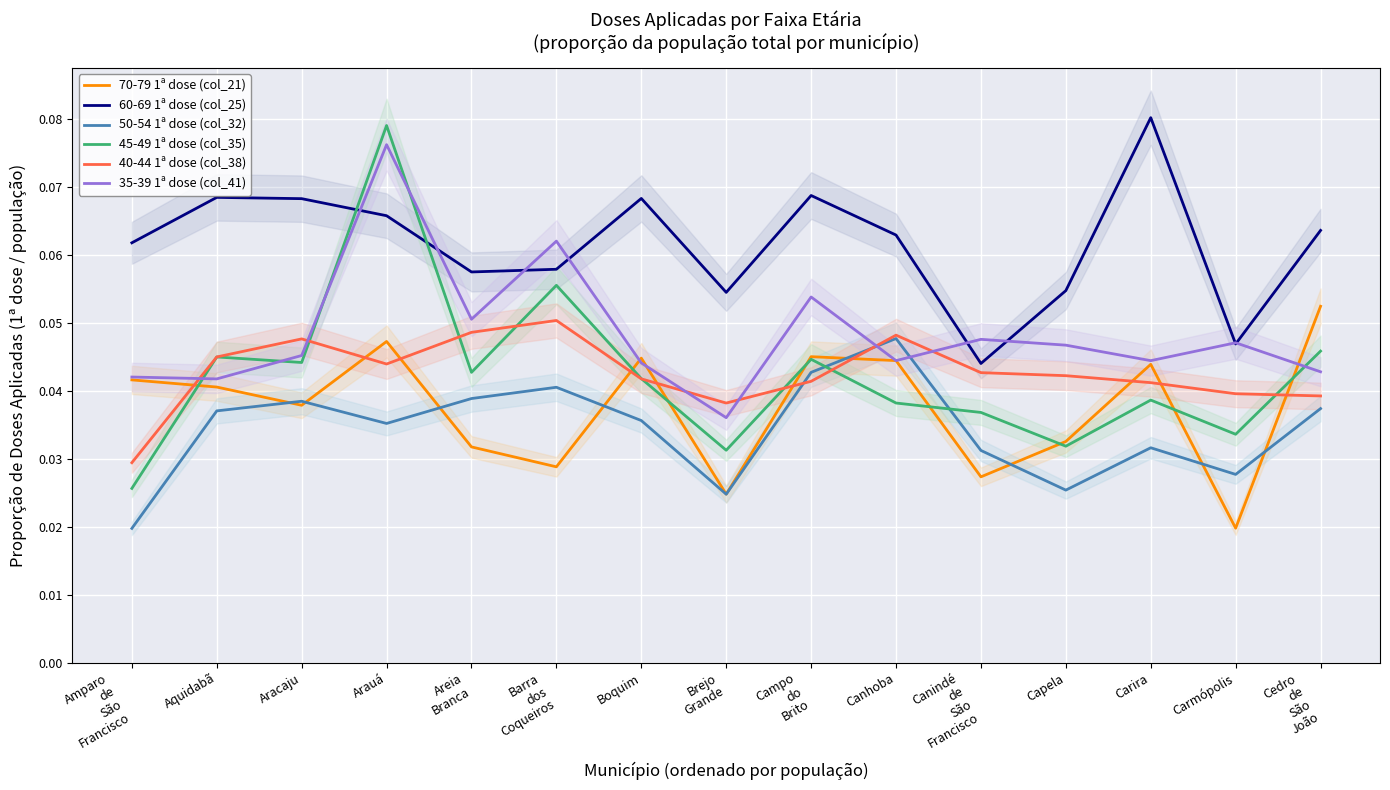

In 50-54 1ª dose (col_32), how many points are lower than both neighbors (excluding endpoints)?

4